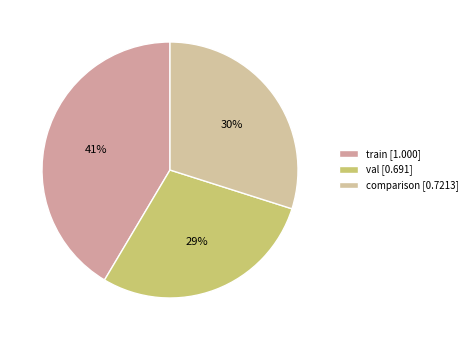

Rank the categories by value from lowest to highest.

val, comparison, train